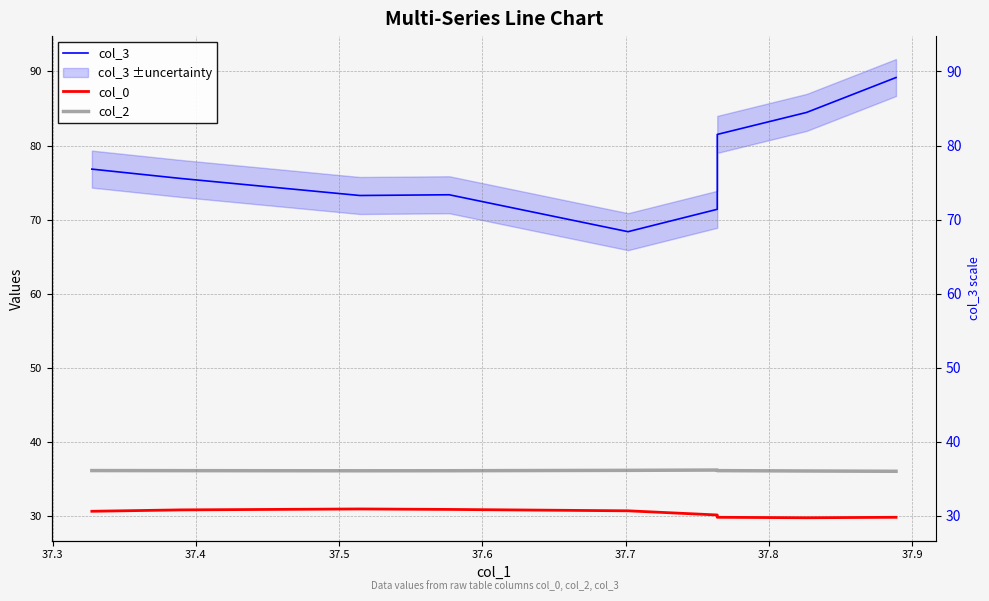

What are all the series names shown in the legend?

col_3, col_0, col_2